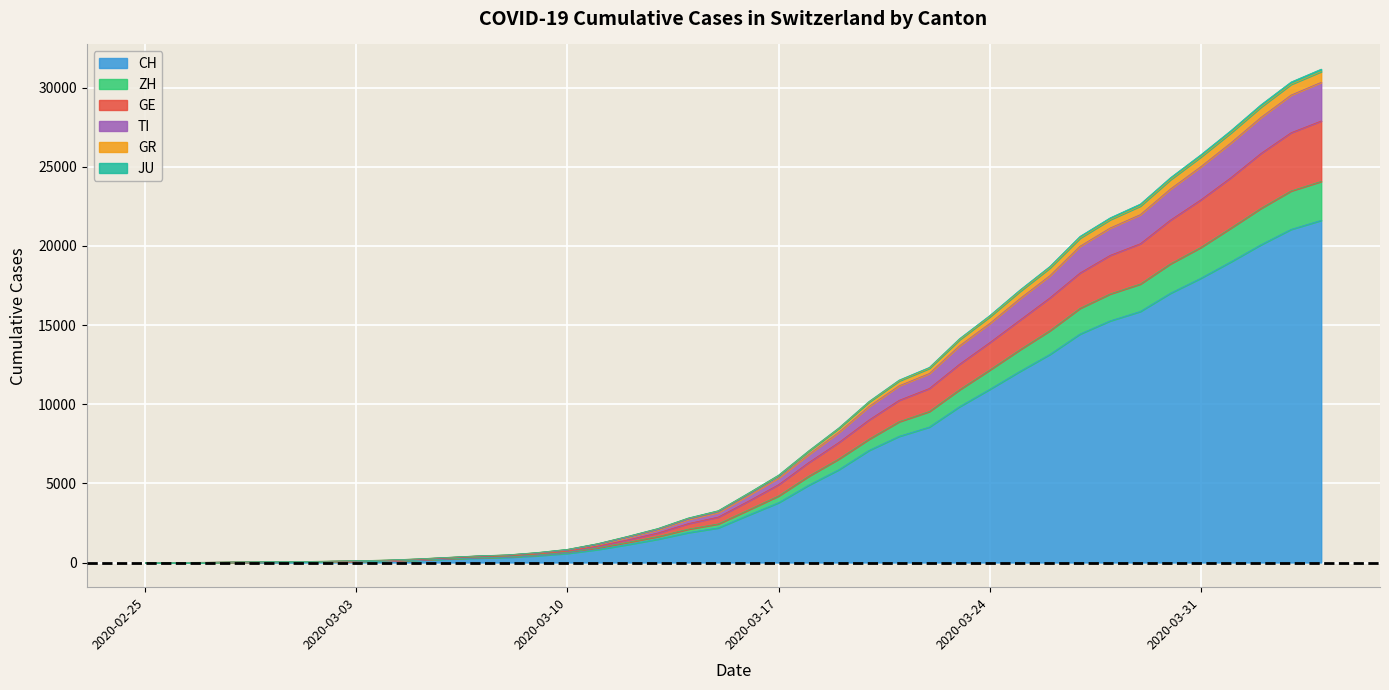

What is the greatest value displayed?

31171